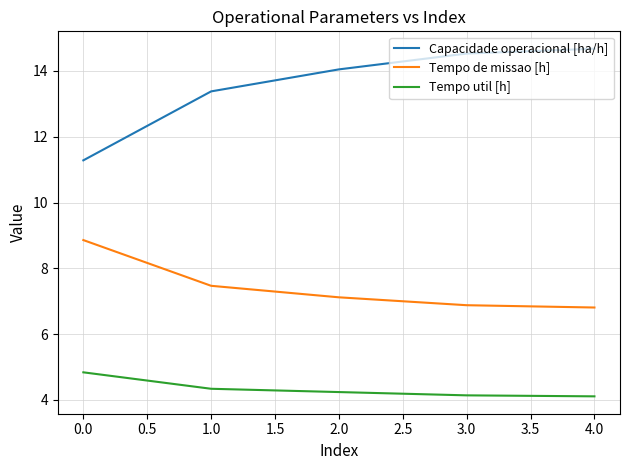

Does the chart display data point markers on the line(s)?

No